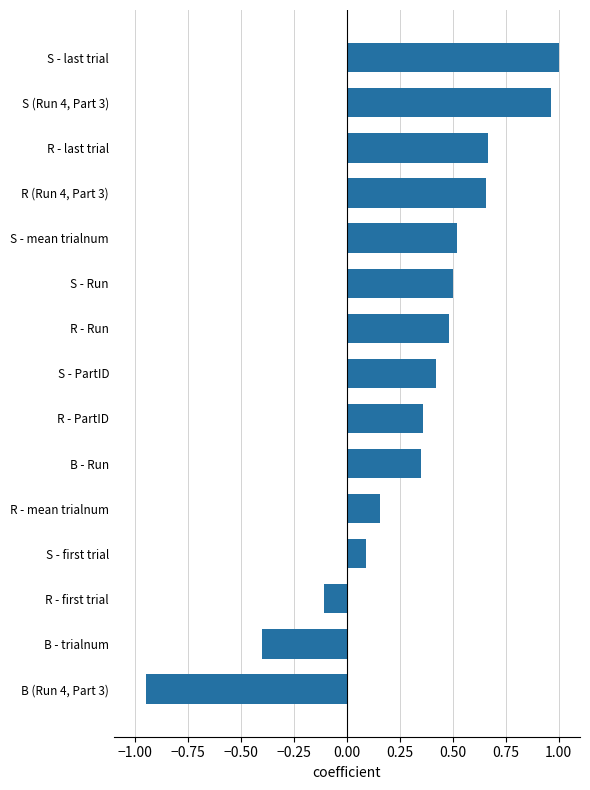

The value at B - trialnum is -0.4. True or false?

True